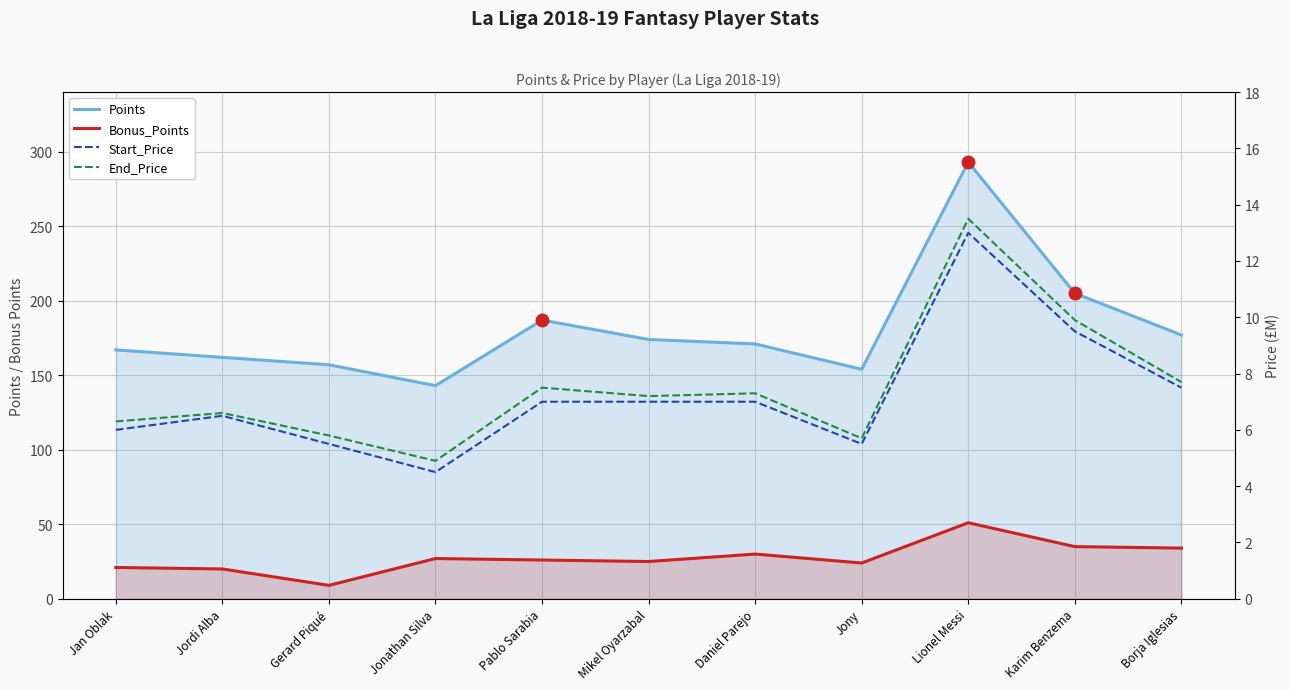

Which has a higher value, Jan Oblak or Pablo Sarabia?

Pablo Sarabia